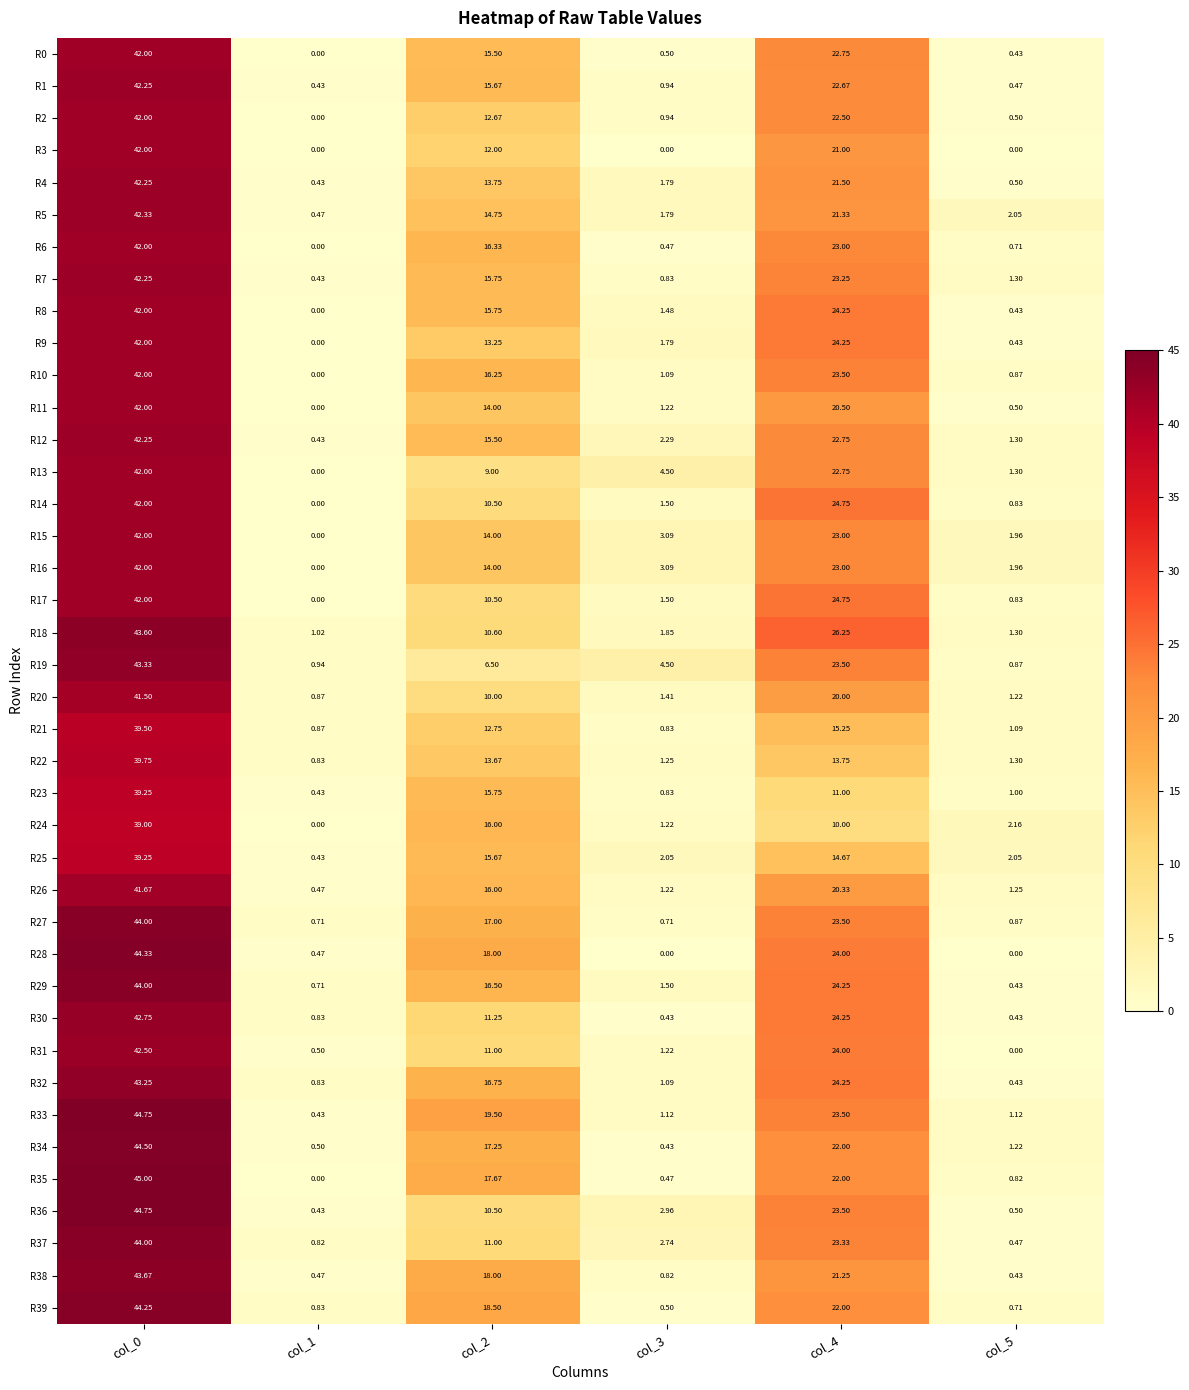

Is the value of R25 at col_3 greater than the value of R23 at col_2?

No